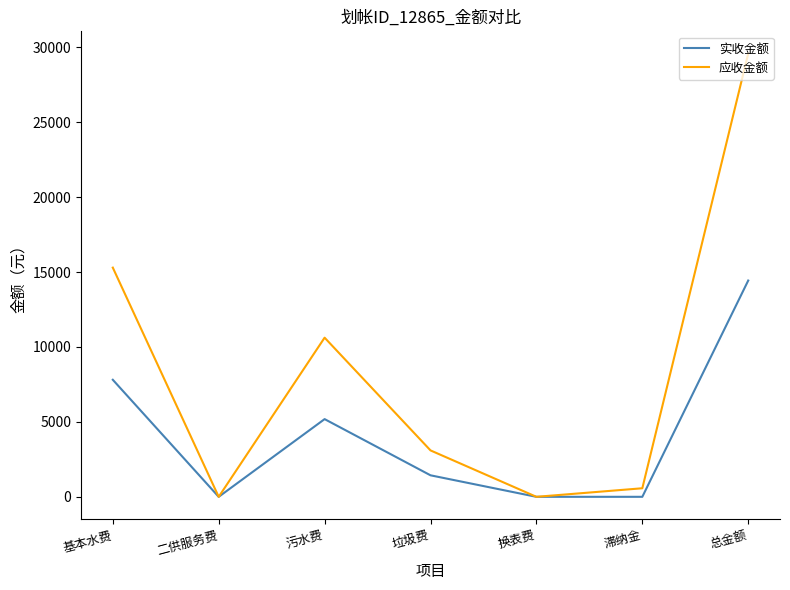

The 应收金额 series shows 29588.4 at 总金额. True or false?

True